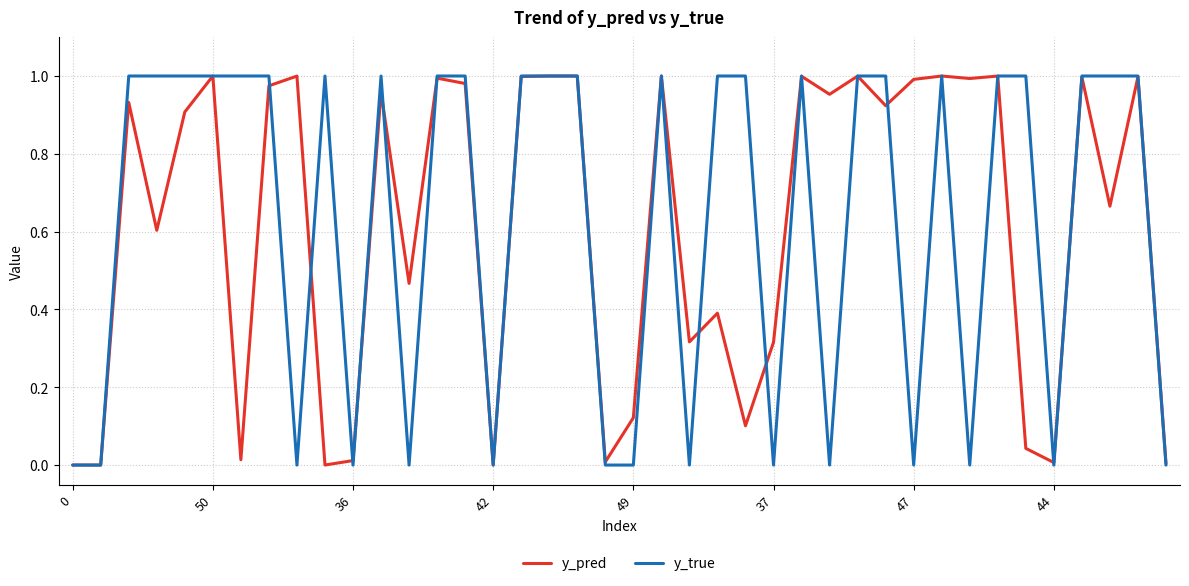

Which series has the largest range (max minus min)?

y_true